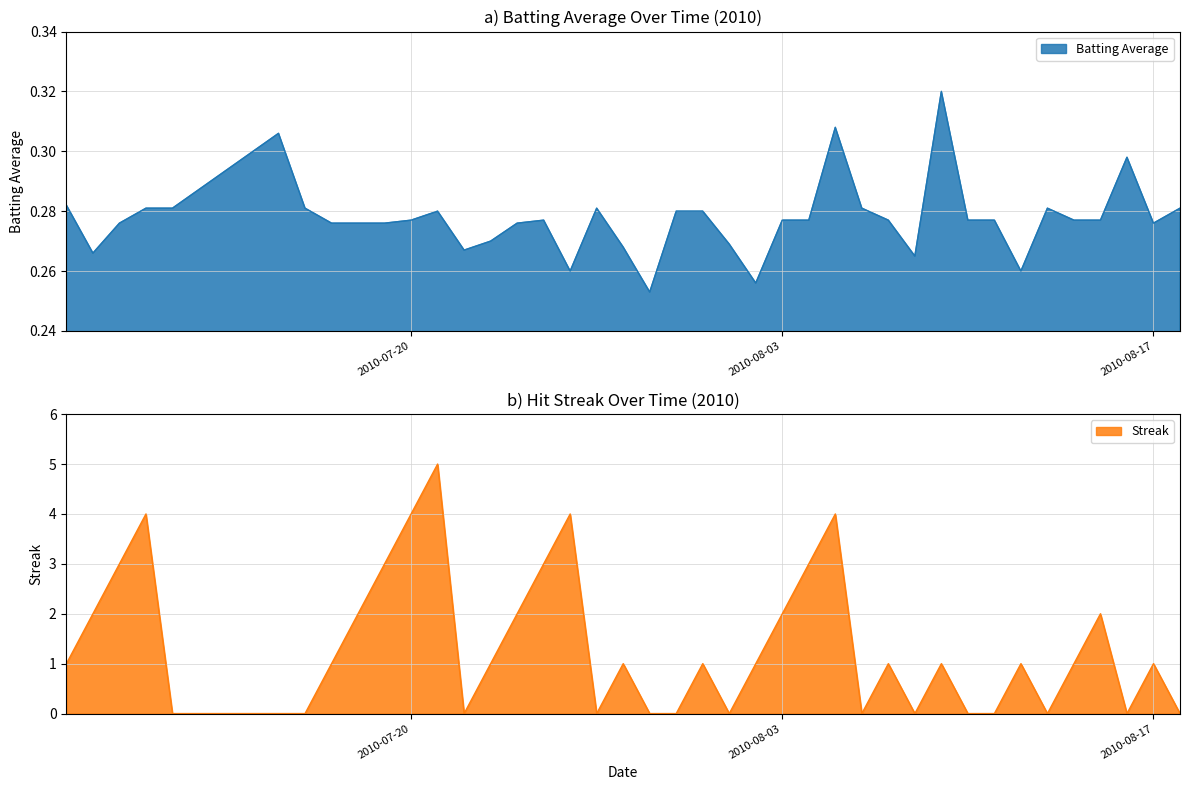

At how many categories does at least one series exceed 1?

14